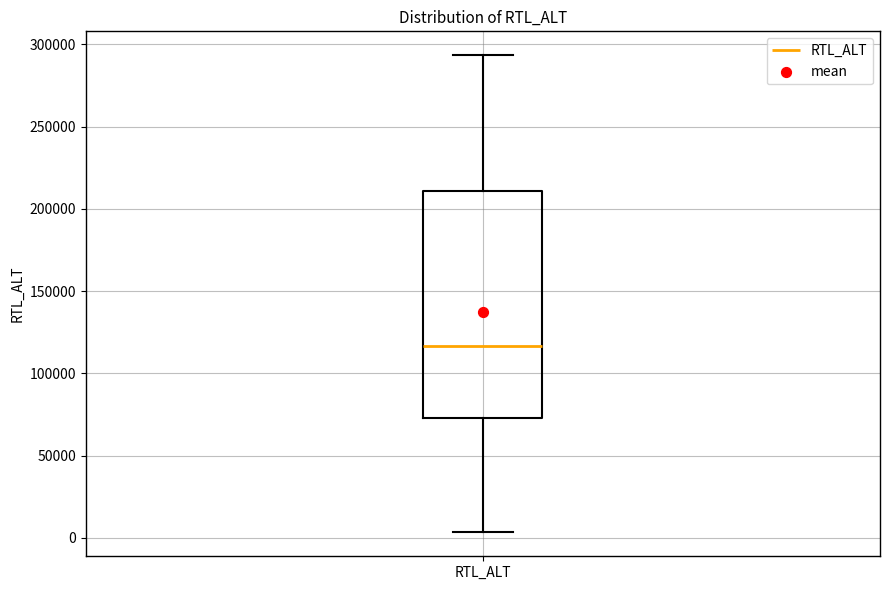

Read this box plot against the y-axis: the position of the median line, the range covered by the box, and the ends of both whiskers. The values are not printed on the chart, so give them approximately, as read against the axis.

median 115000, box 75000 to 210000, whiskers 5000 to 295000